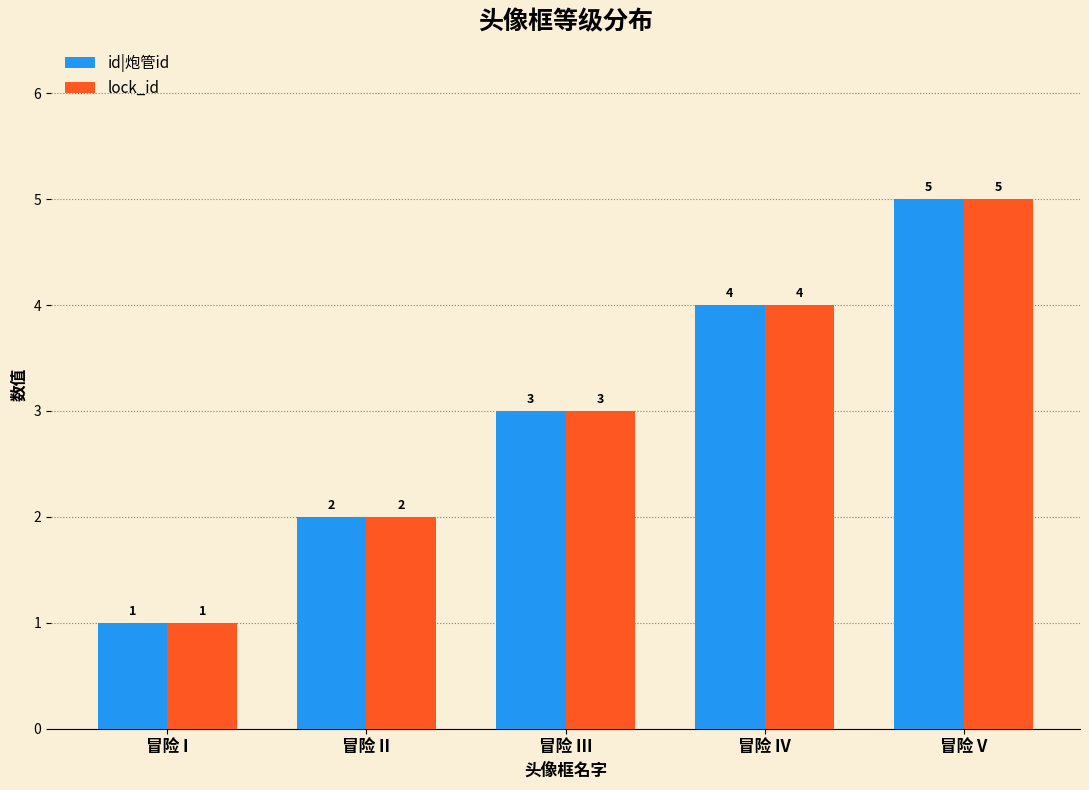

What is the difference between the maximum and minimum values in the lock_id series?

4